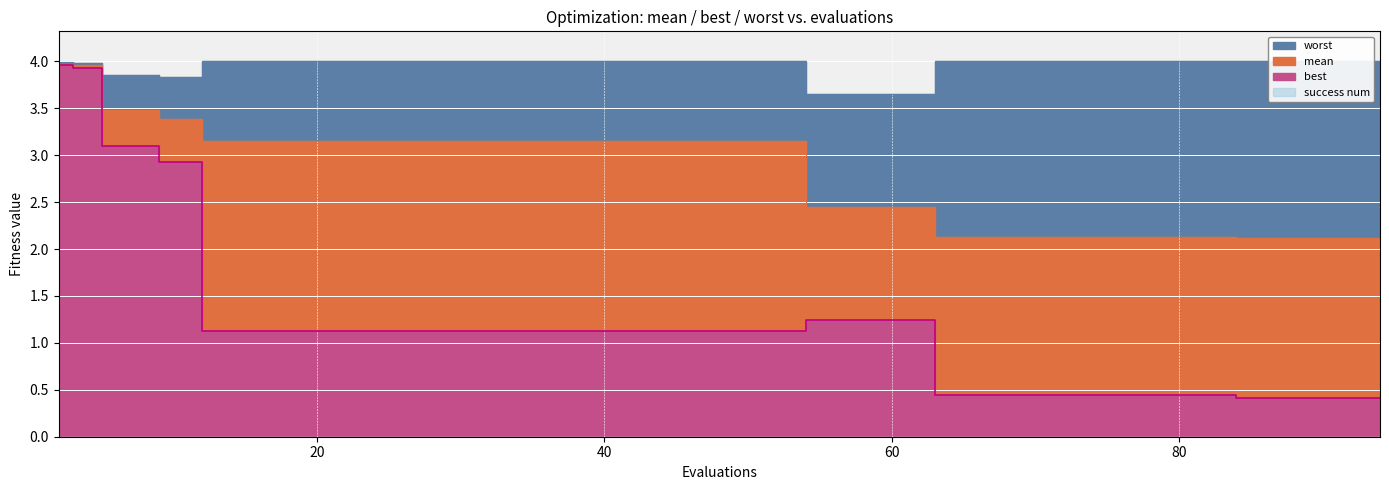

At 12, list the series in order from largest to smallest.

worst, mean, best